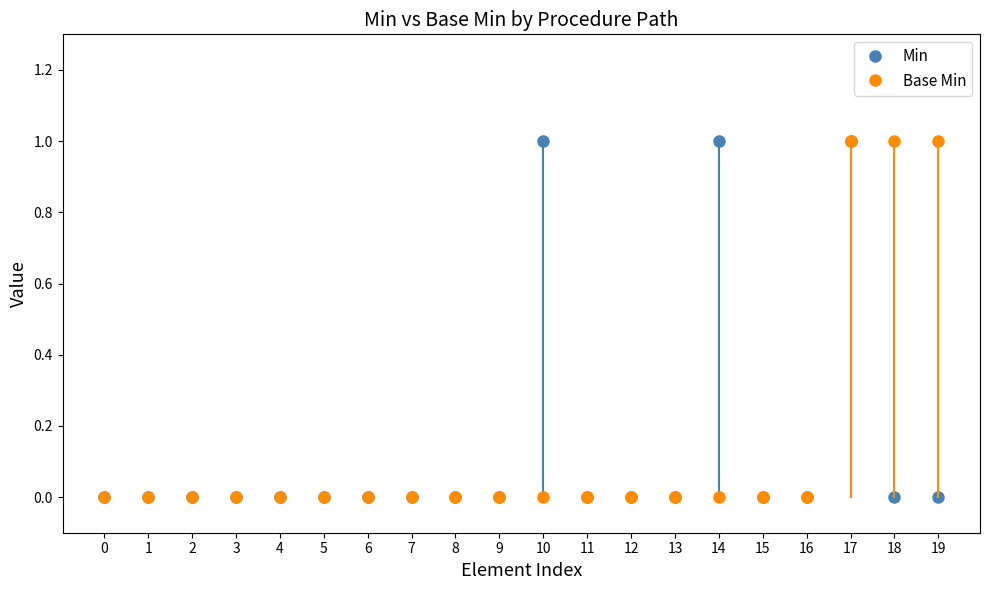

True or false: Base Min and Min cross at least once.

False